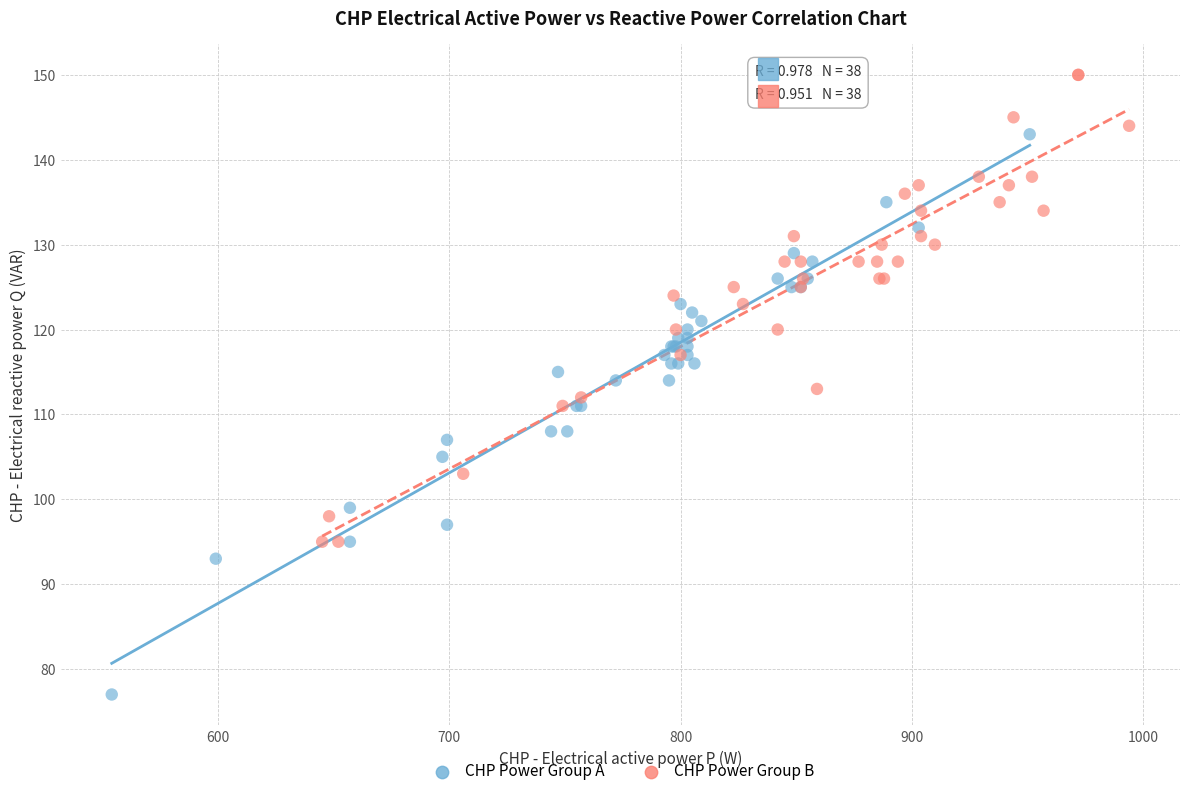

Which series contains the lowest Y value?

CHP Power Group A